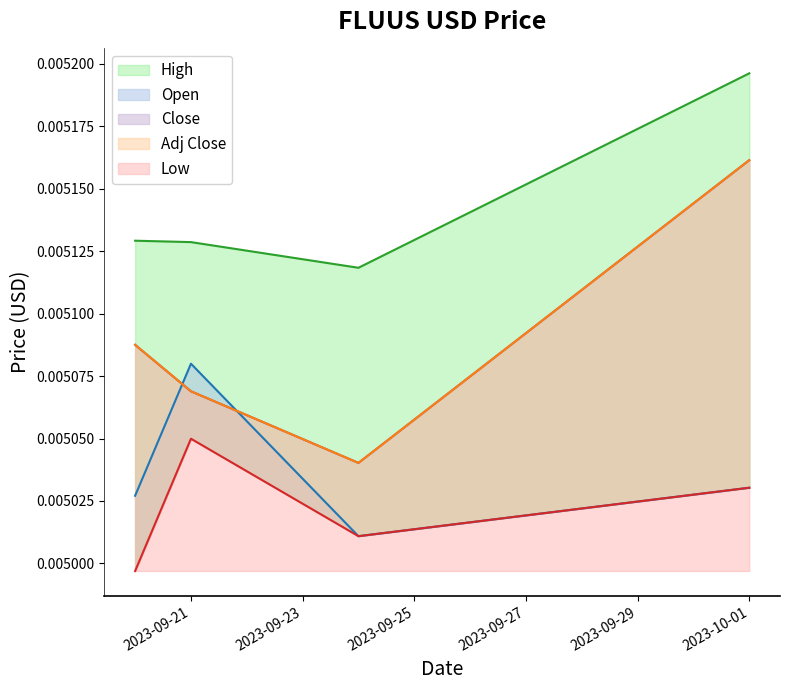

How many lines are shown in the chart?

5